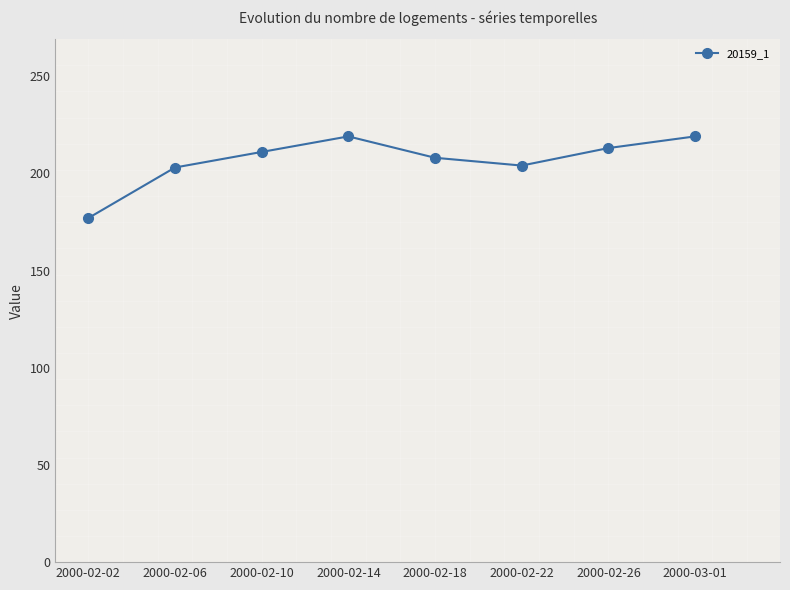

Is it true that the value at 2000-02-10 is 211?

True